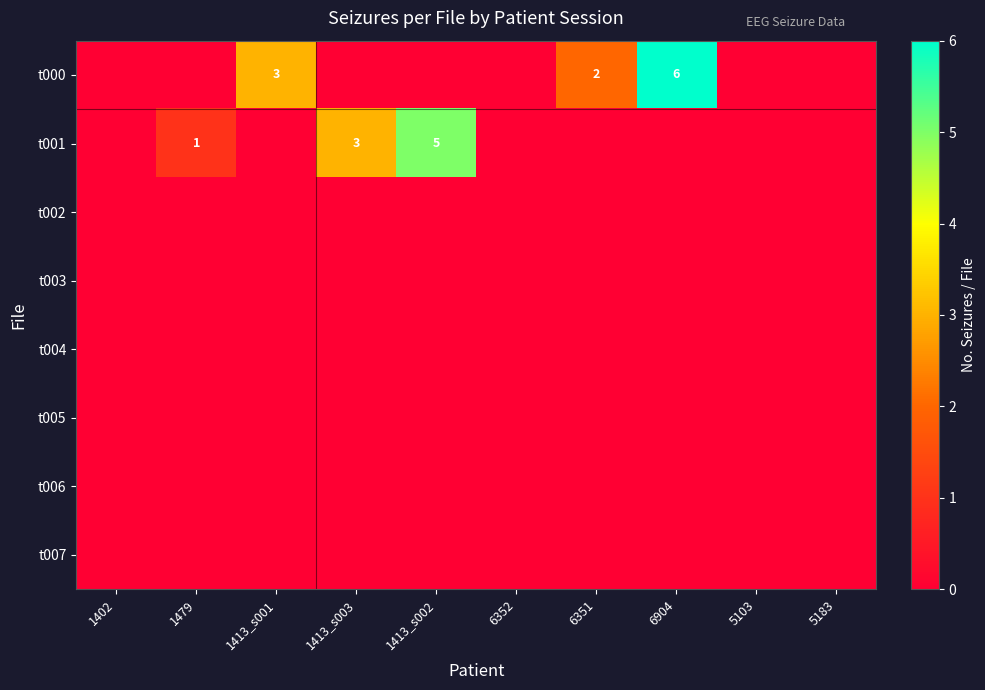

At which category is the sum across all series the highest?

6904